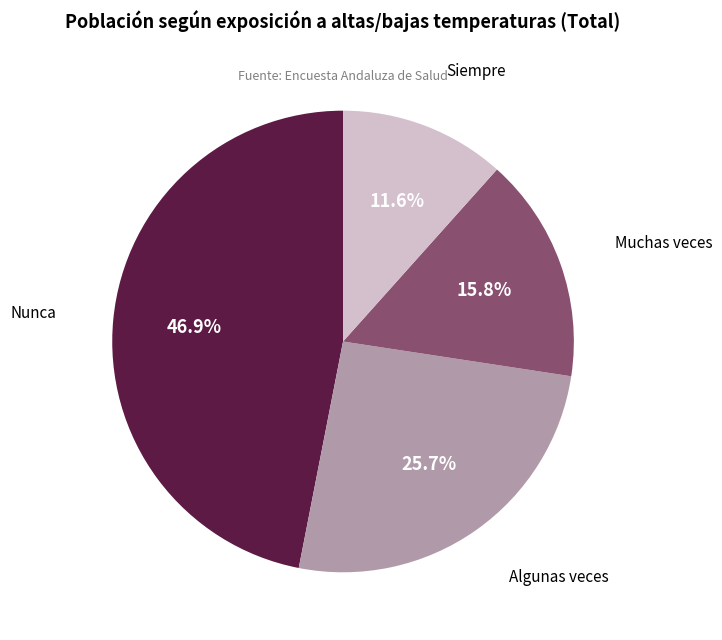

How many segments does this pie chart have?

4